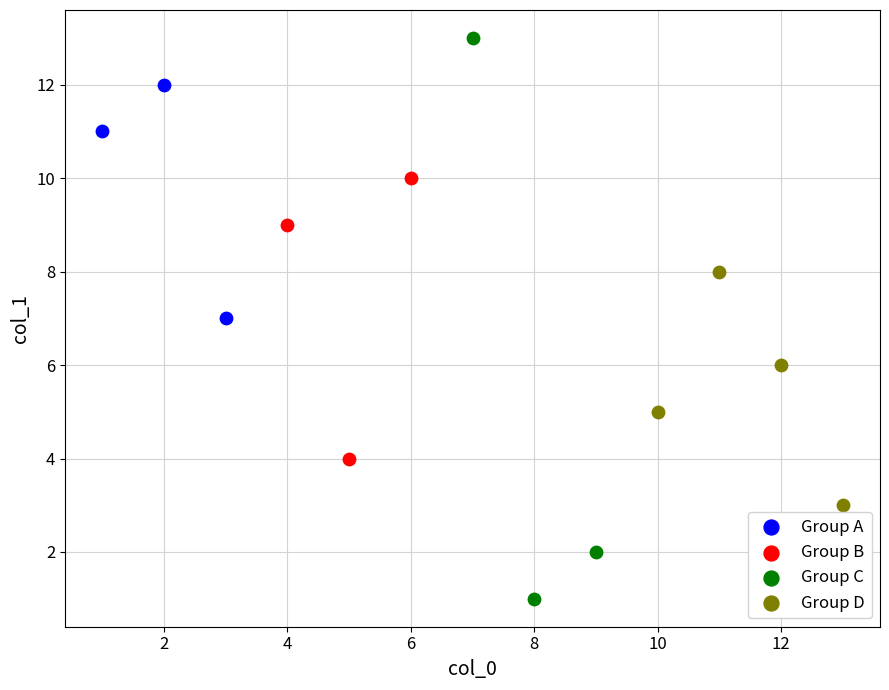

Which series contains the highest Y value?

Group C